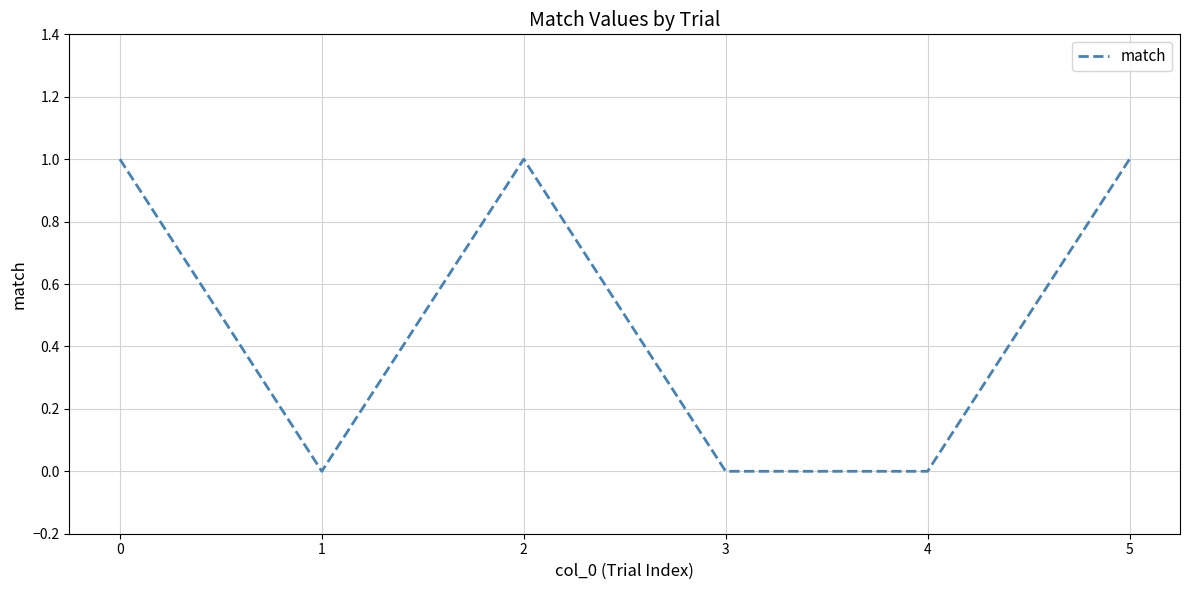

How many categories are shown in the chart?

6